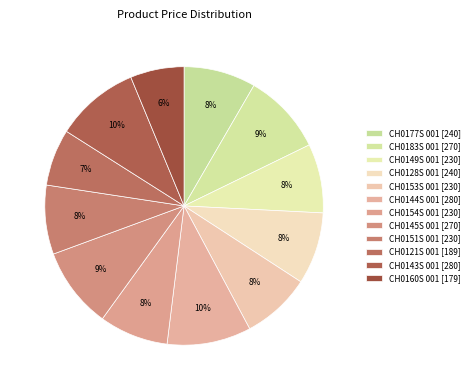

How many segments does this pie chart have?

12